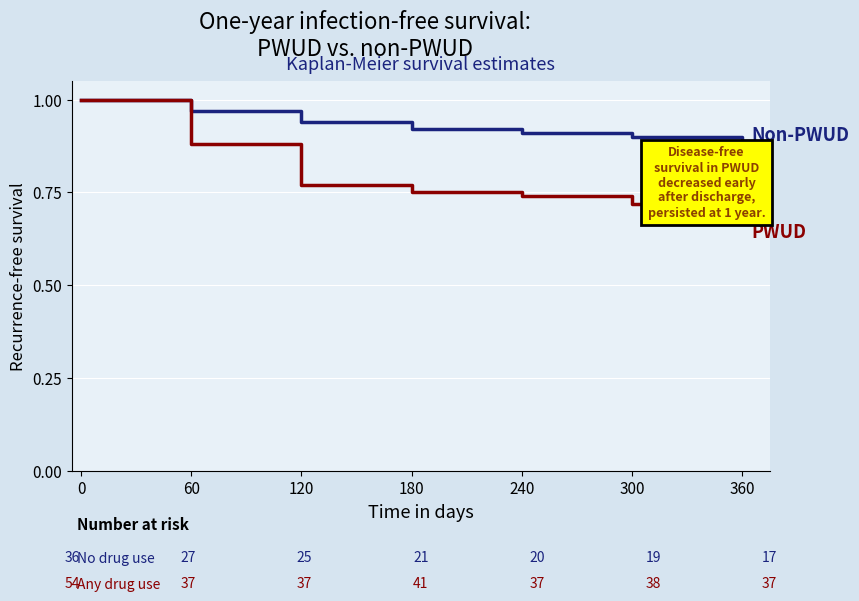

What is the total value across all series at 60?

1.9